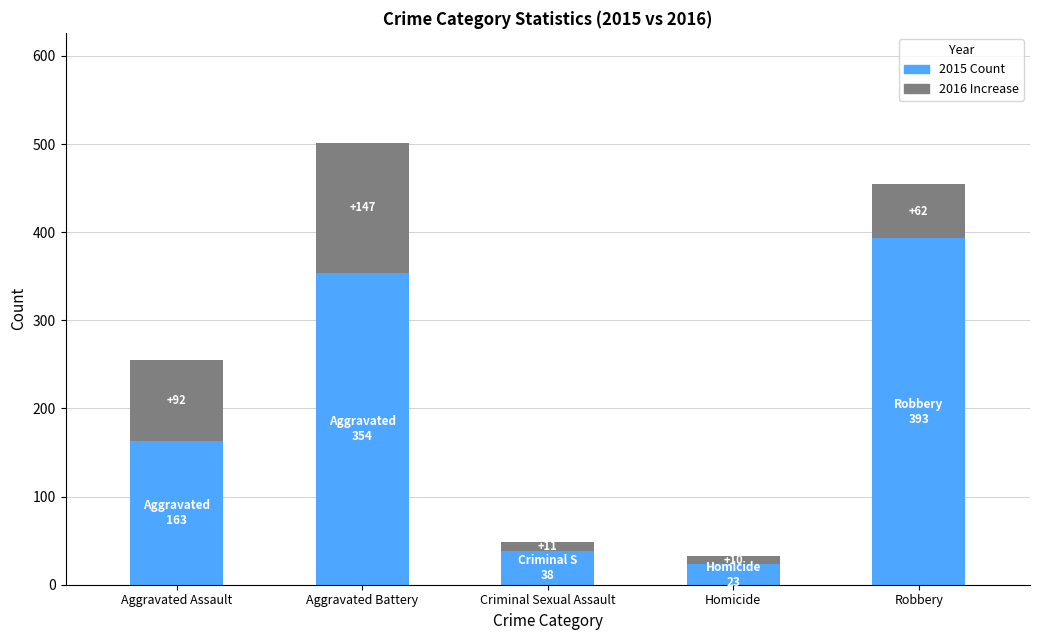

What is the total value across all series at Aggravated Battery?

501